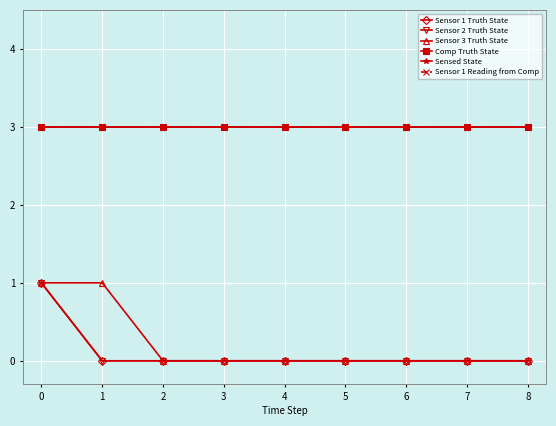

What is the average value of the Sensed State series?

3